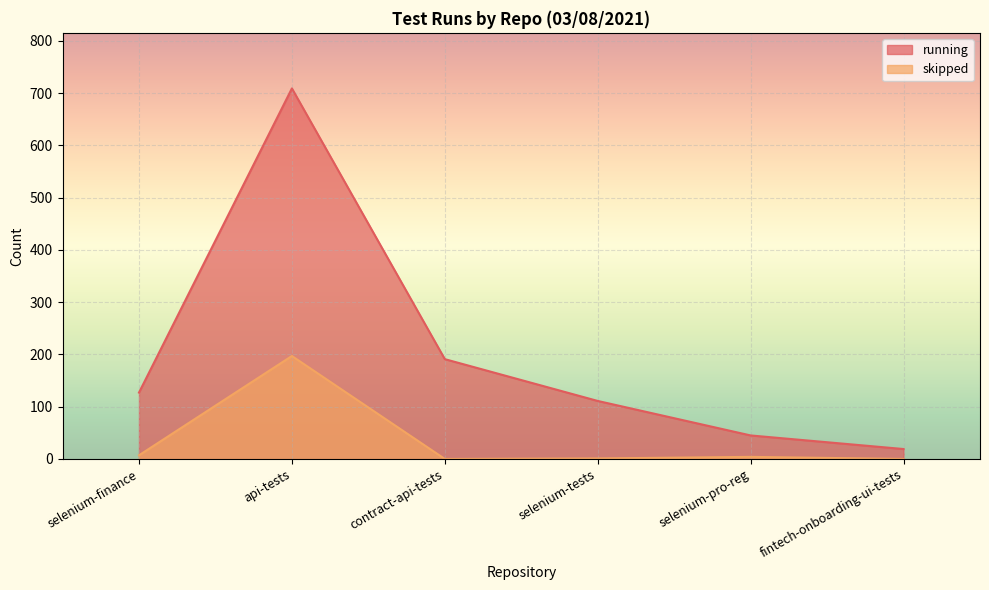

True or false: skipped and running cross at least once.

False